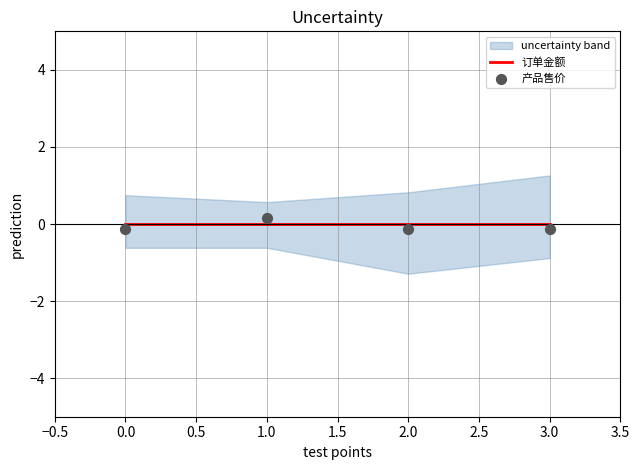

Which series reaches the maximum Y coordinate?

产品售价